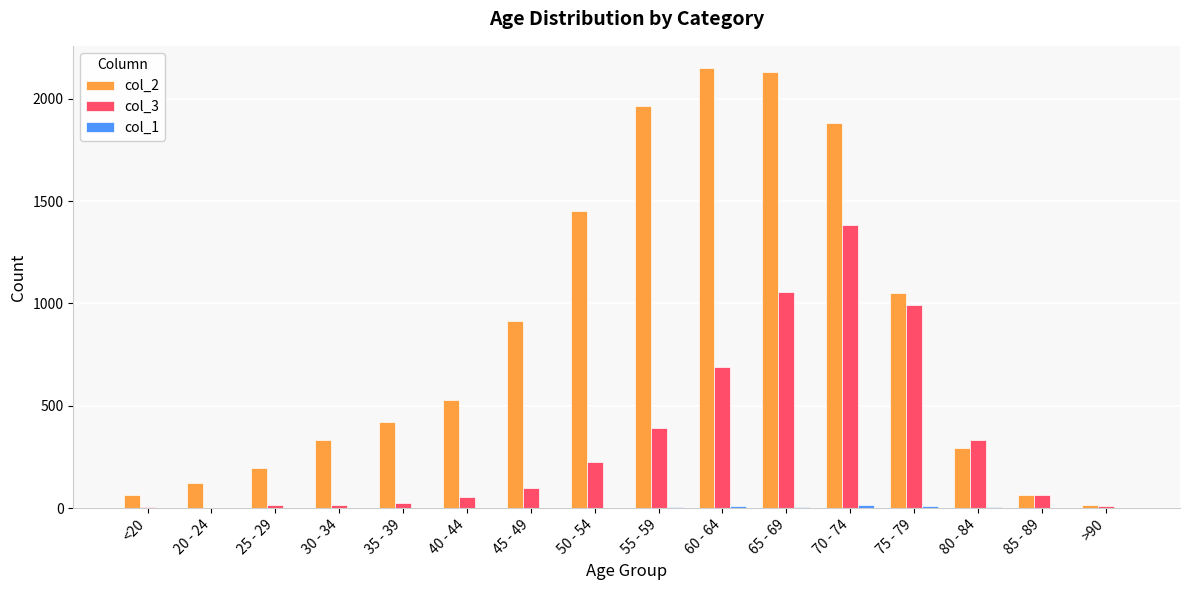

At which label does col_3 reach its peak?

70 - 74